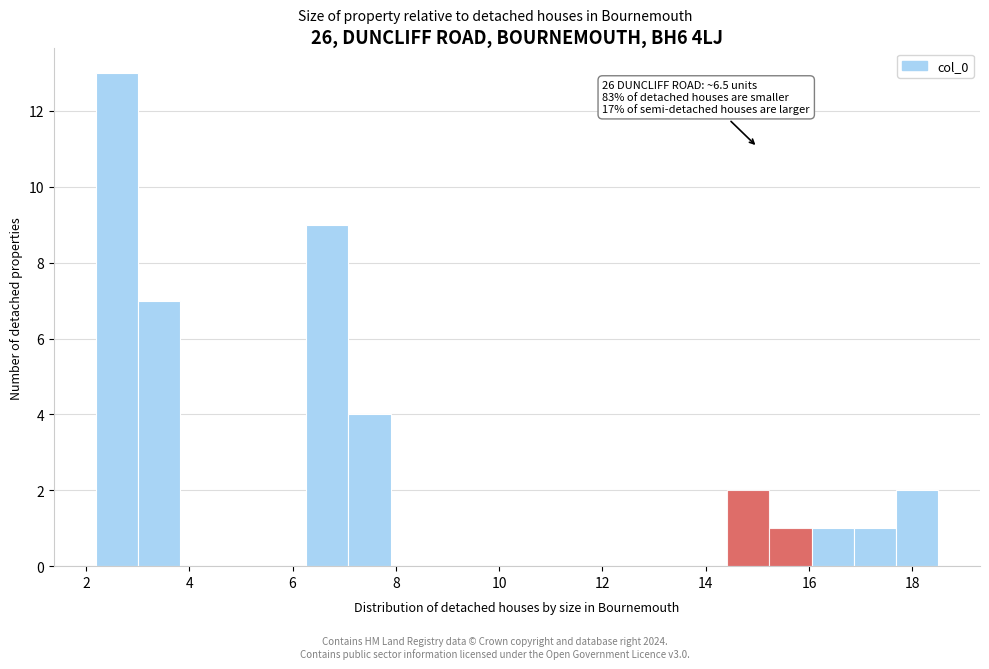

Which range on the x-axis has the tallest bar?

2.2 to 3.0